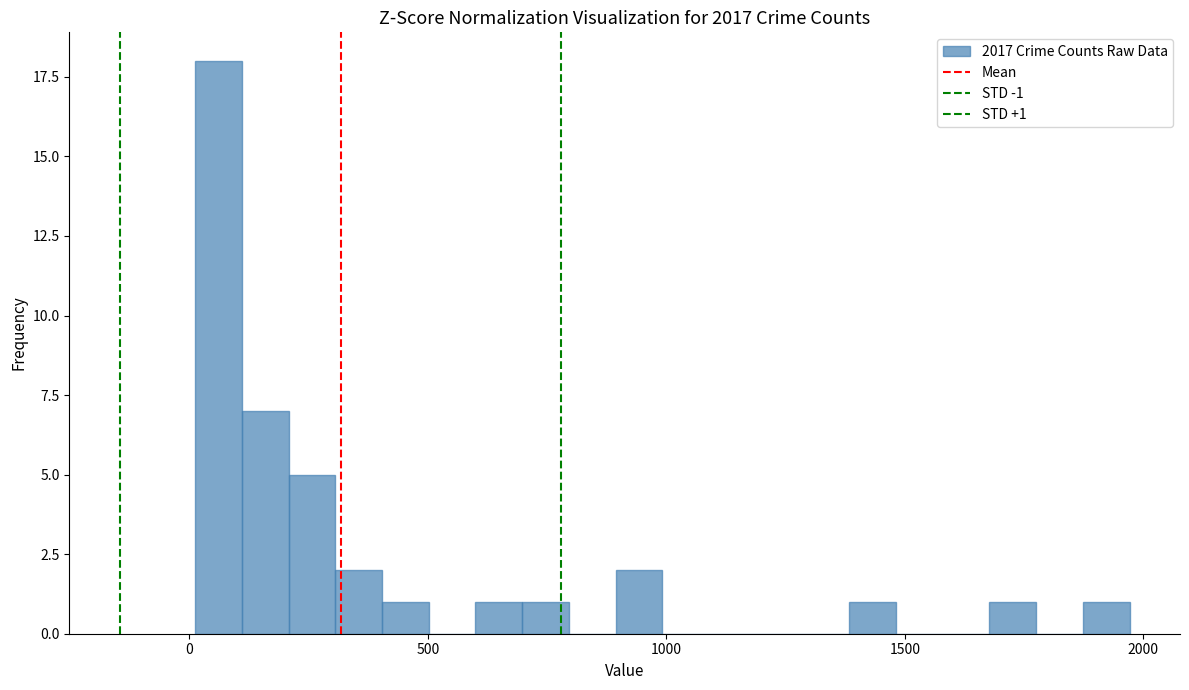

Around what value on the x-axis is the tallest bar? Give the approximate position of its centre, as read against the axis.

50